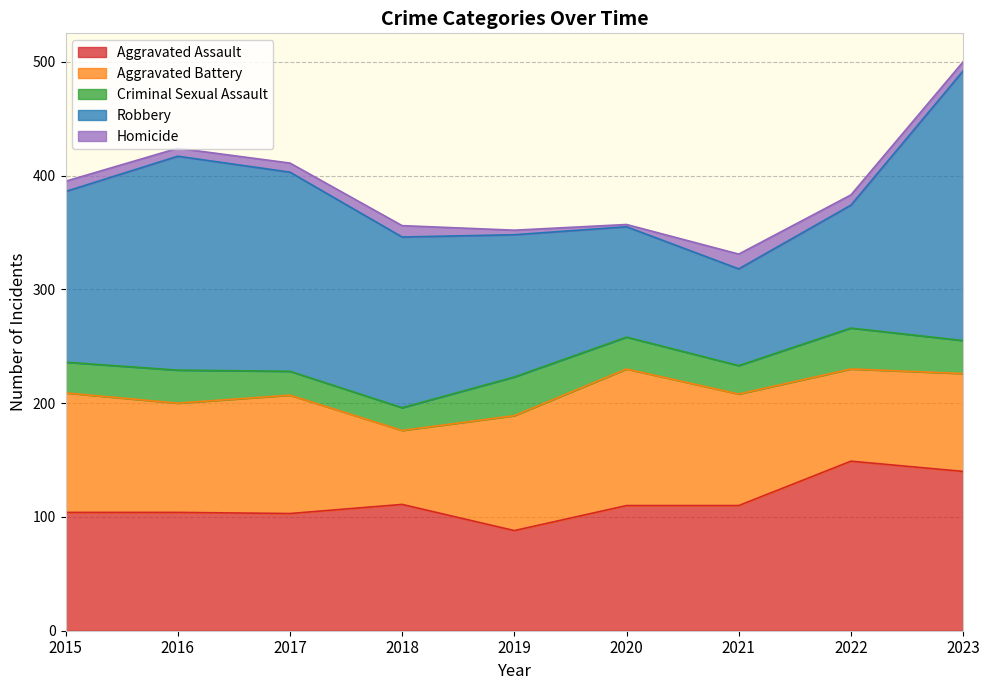

Between 2019 and 2018, which is larger?

2018